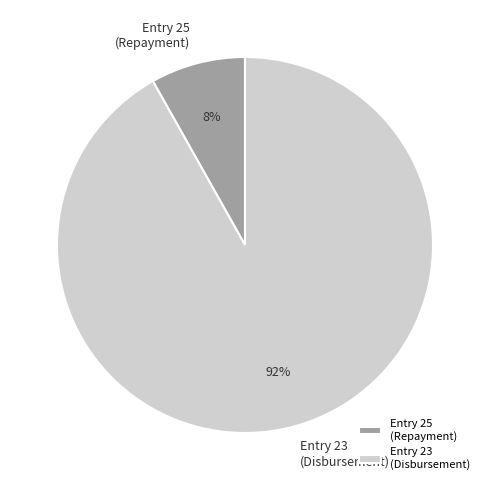

To the nearest percent, what portion does Entry 23 (Disbursement) represent?

92%